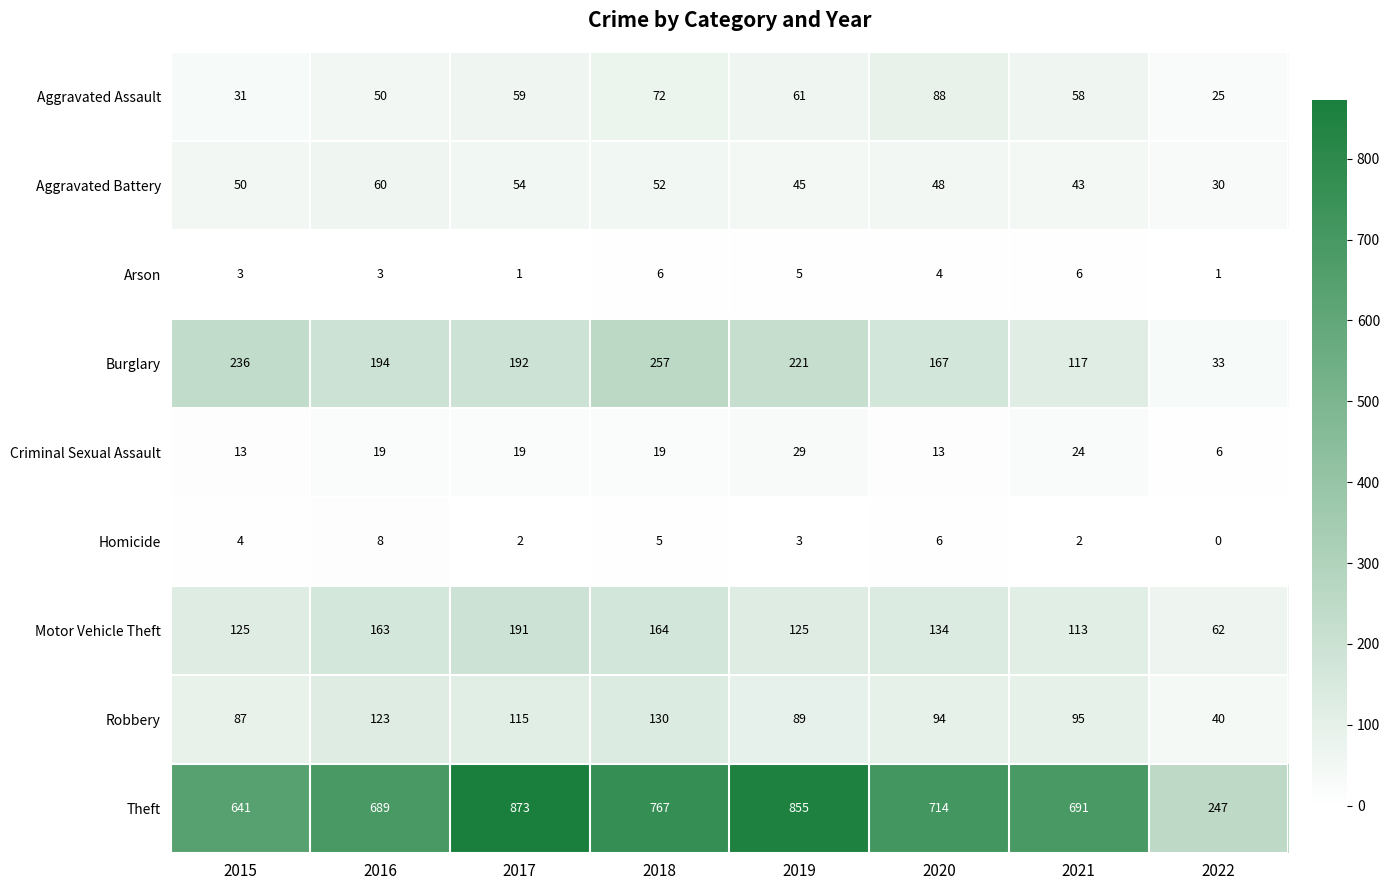

Which series changed the most between 2020 and 2021?

Burglary